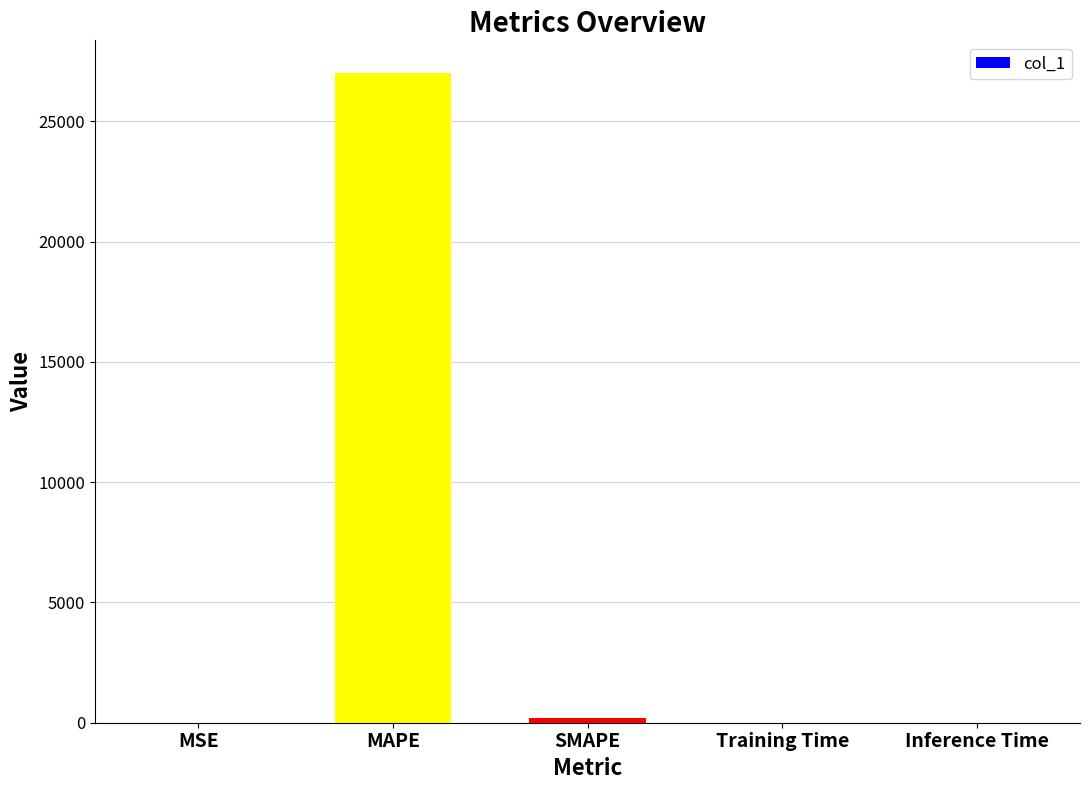

Between MSE and MAPE, which is larger?

MAPE